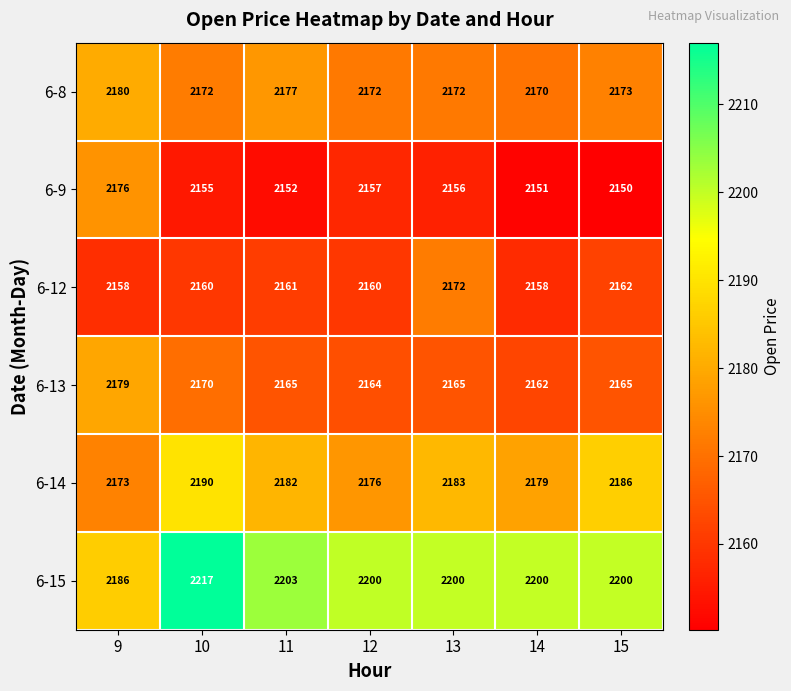

What is the smallest value displayed?

2150